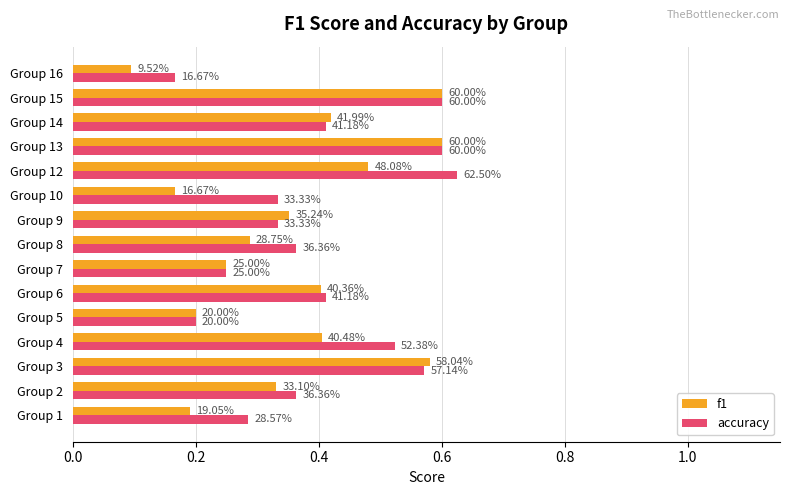

How many accuracy values are between 0 and 1?

15